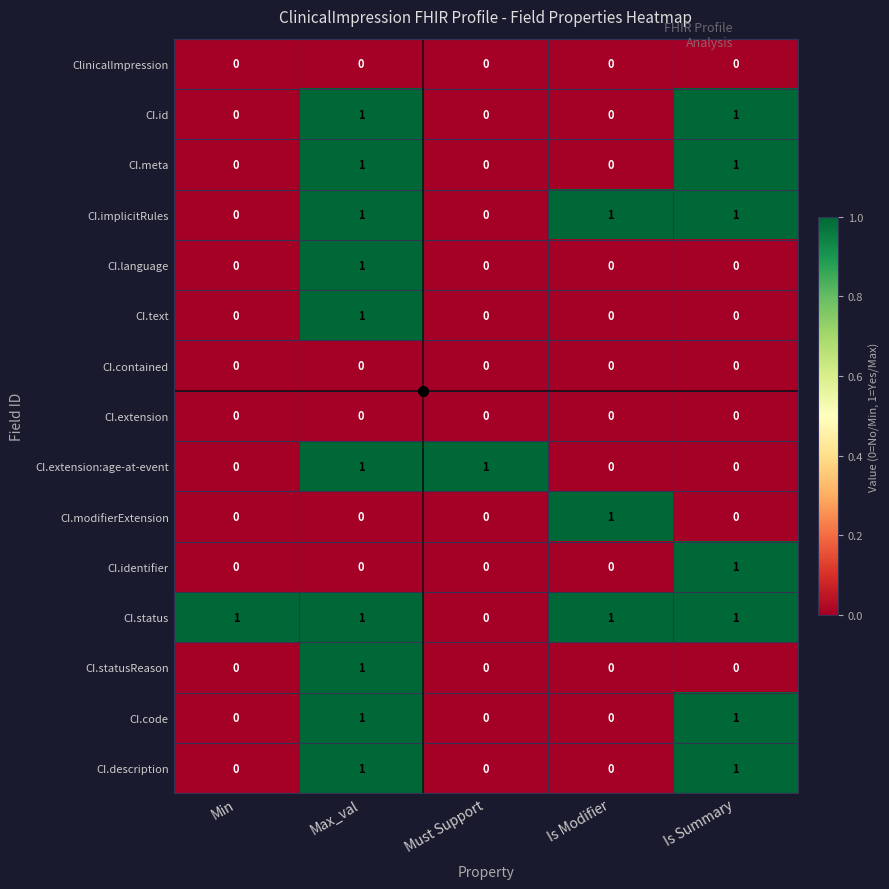

Is the value of CI.extension:age-at-event at Min greater than the value of CI.language at Max_val?

No